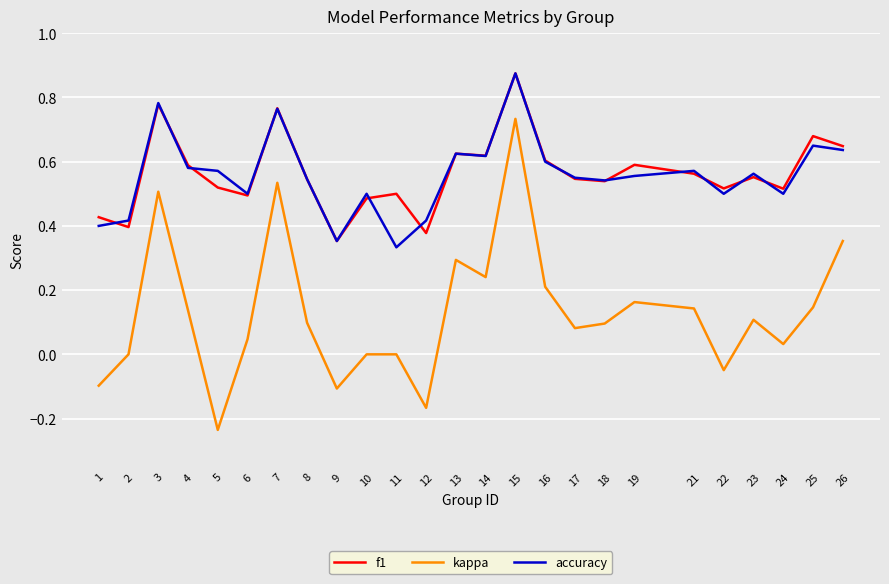

Between 5 and 21, which series saw the biggest shift?

kappa